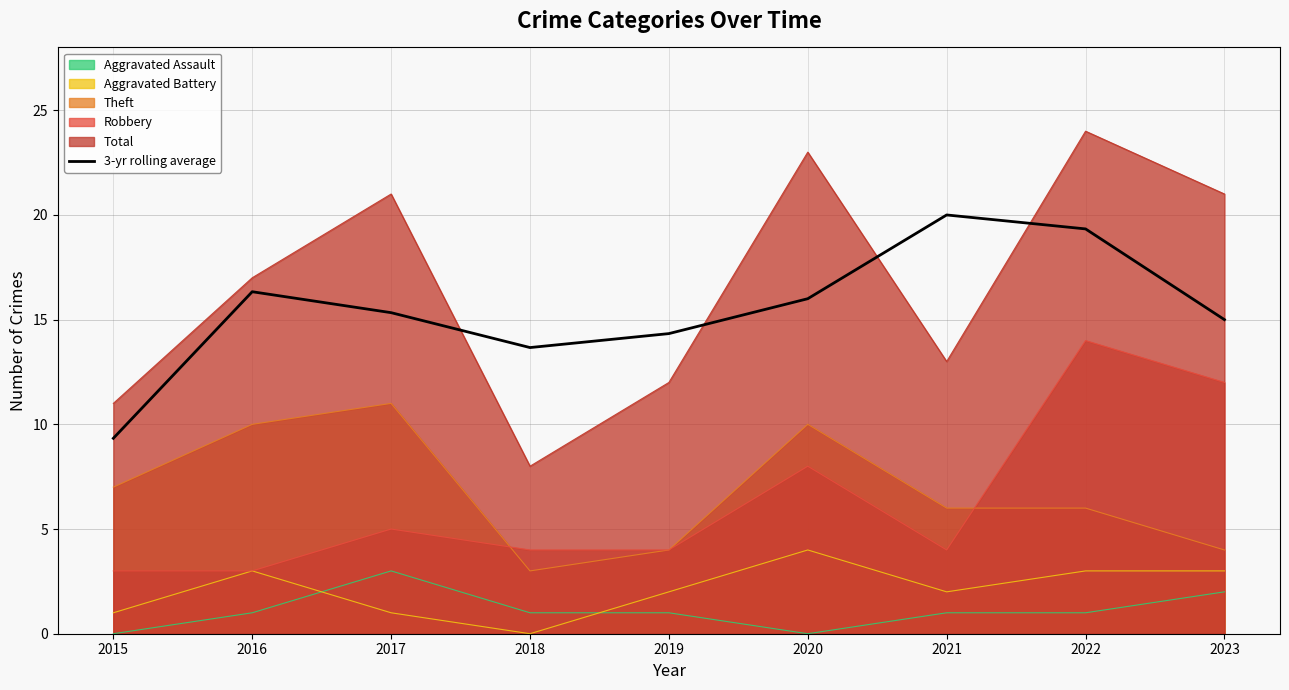

Does the chart display data point markers on the line(s)?

No